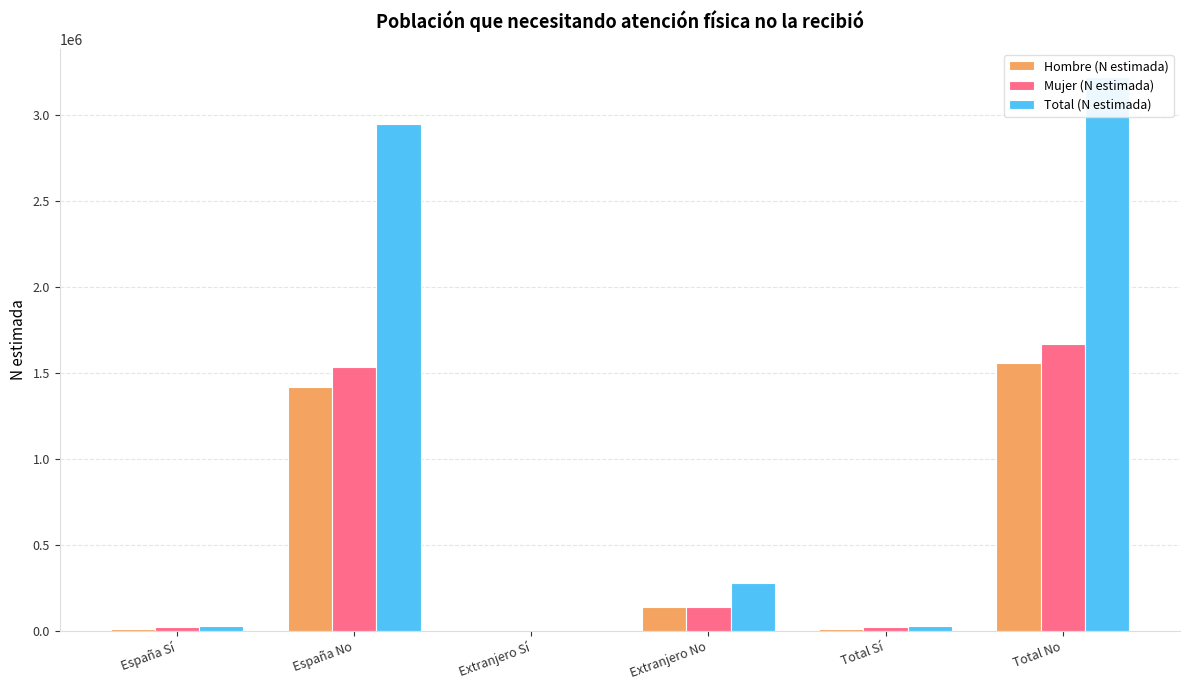

What is the label of the 5th bar from the right?

España No